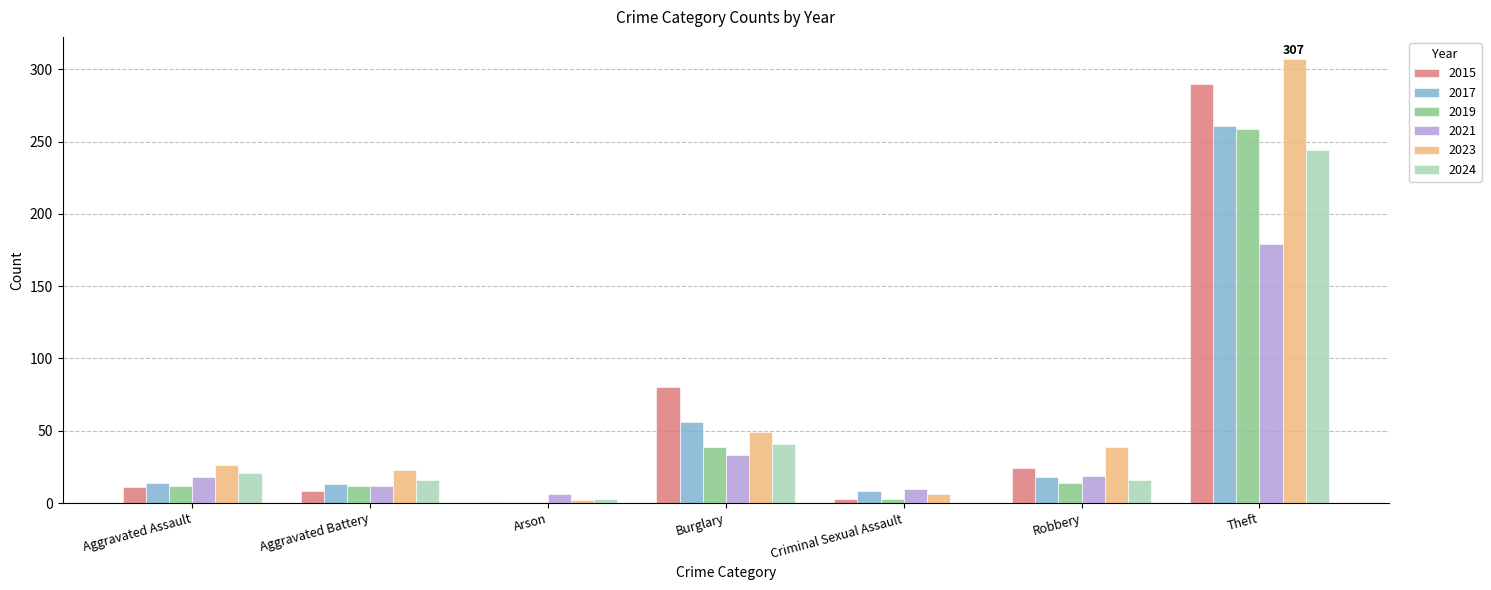

What is the sum of all 2024 values?

341